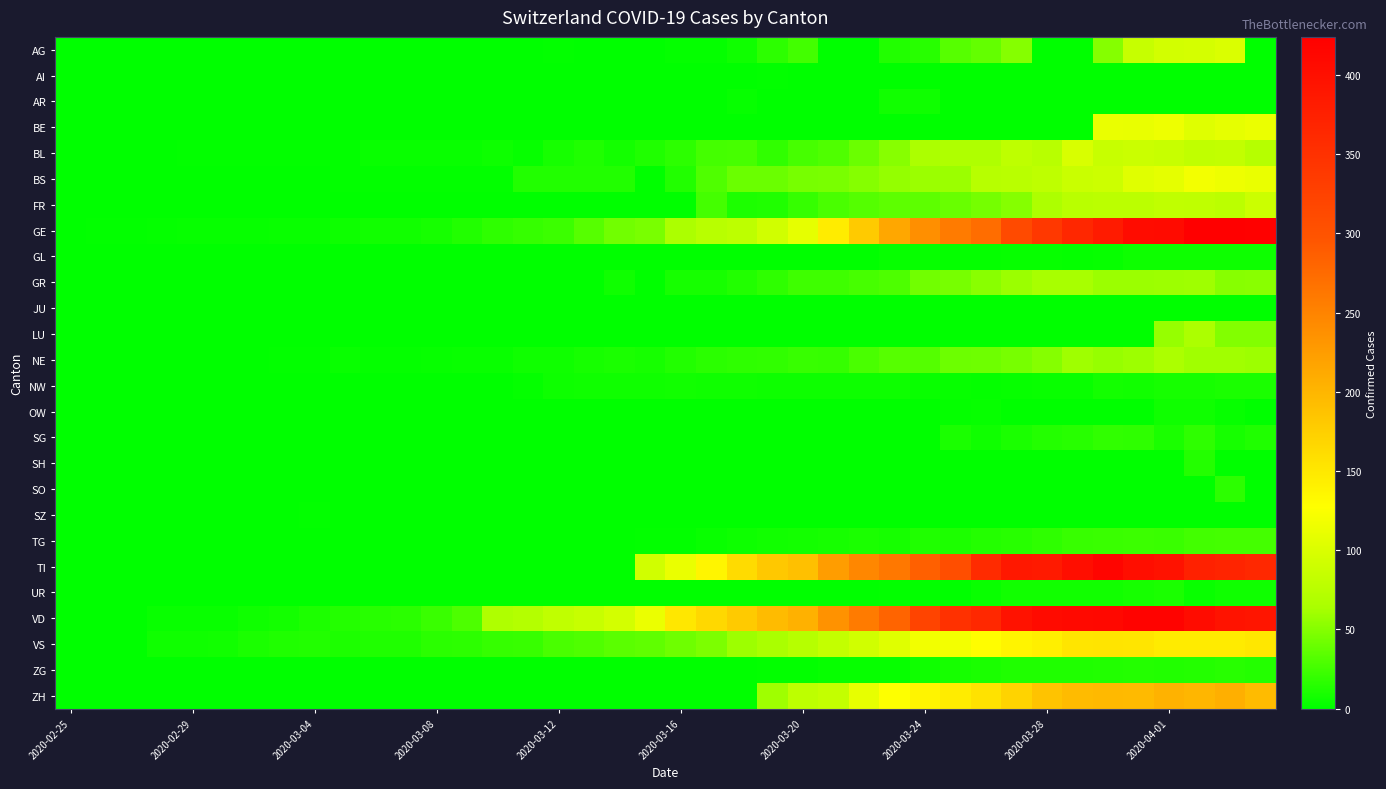

Which series has the largest range (max minus min)?

GE